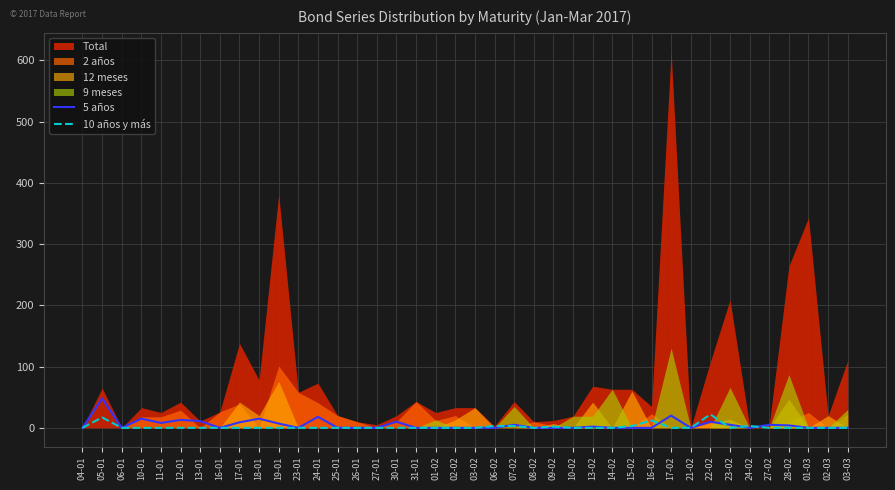

The value of 5 años at 31-01 is 0. True or false?

True